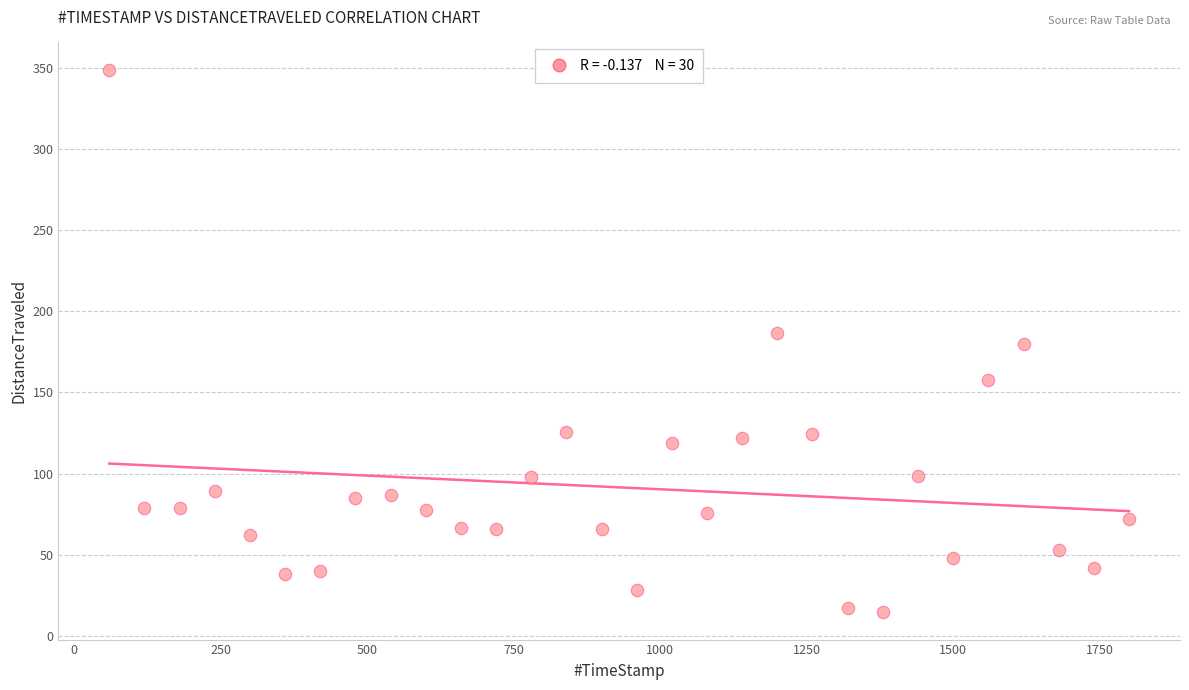

What is the range of Y values (max minus min)?

334.6